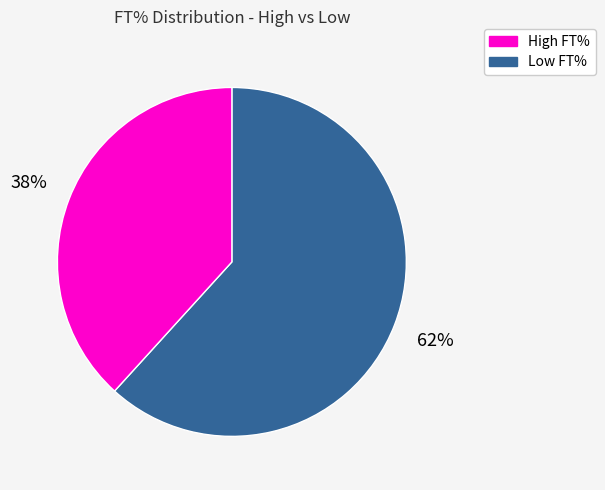

Does any single category account for the majority?

Yes